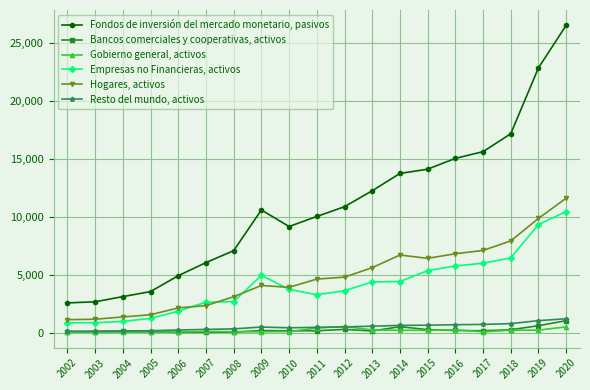

At which category is the sum across all series the highest?

2020